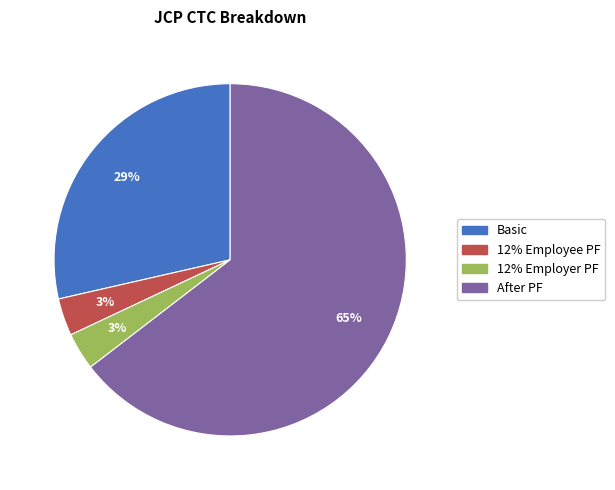

To the nearest percent, what is the average slice percentage?

25%